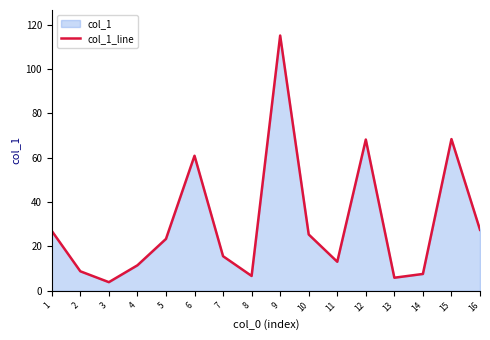

At which category does the chart reach its minimum across all series?

3